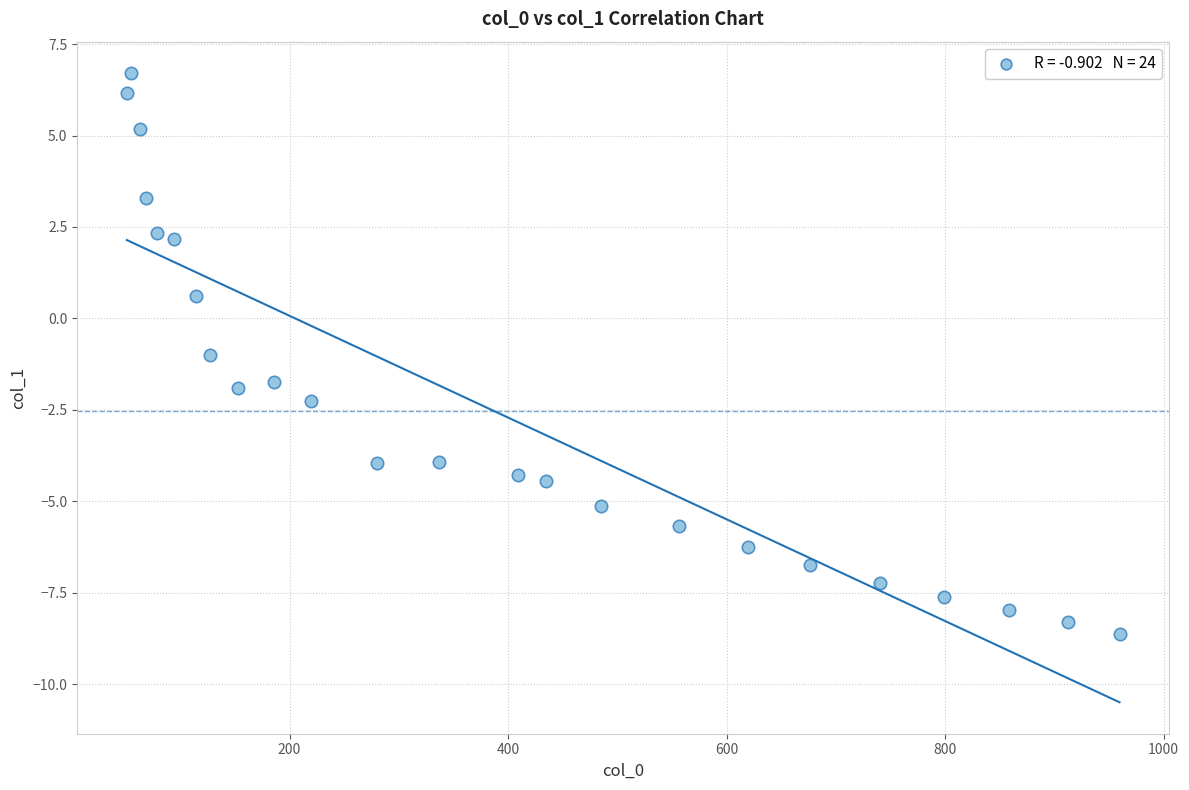

What Y value in the scatter plot is closest to 0?

0.6